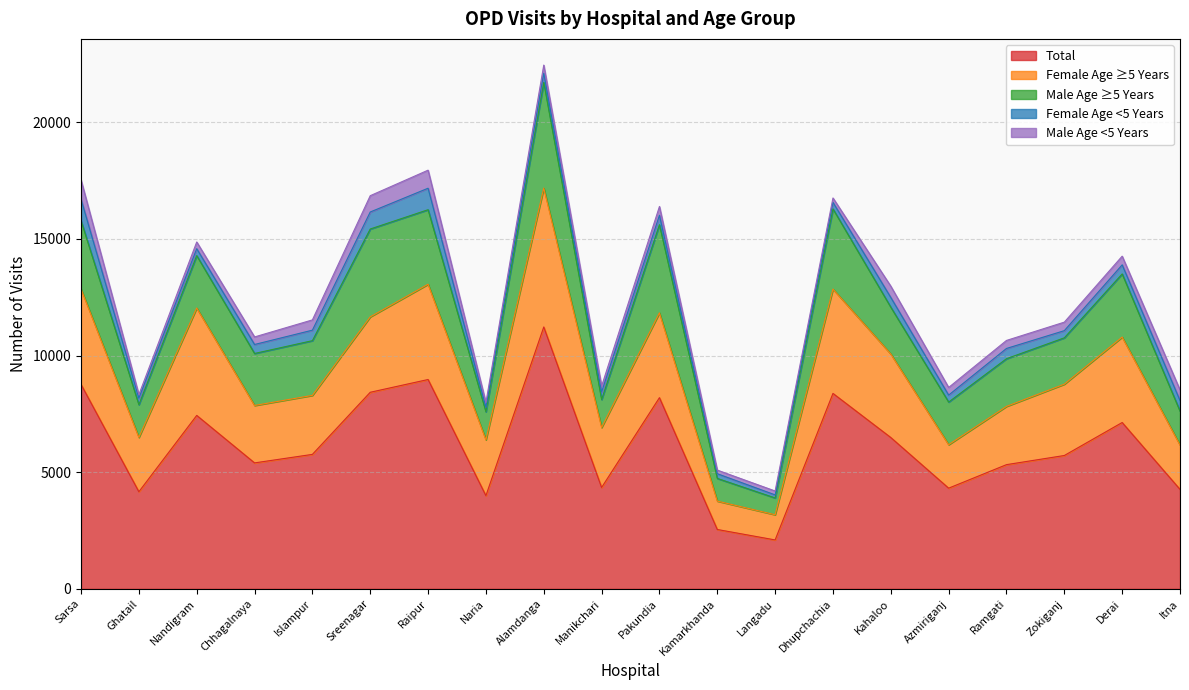

At which label does female_age>=5_years first exceed 3057?

Sarsa